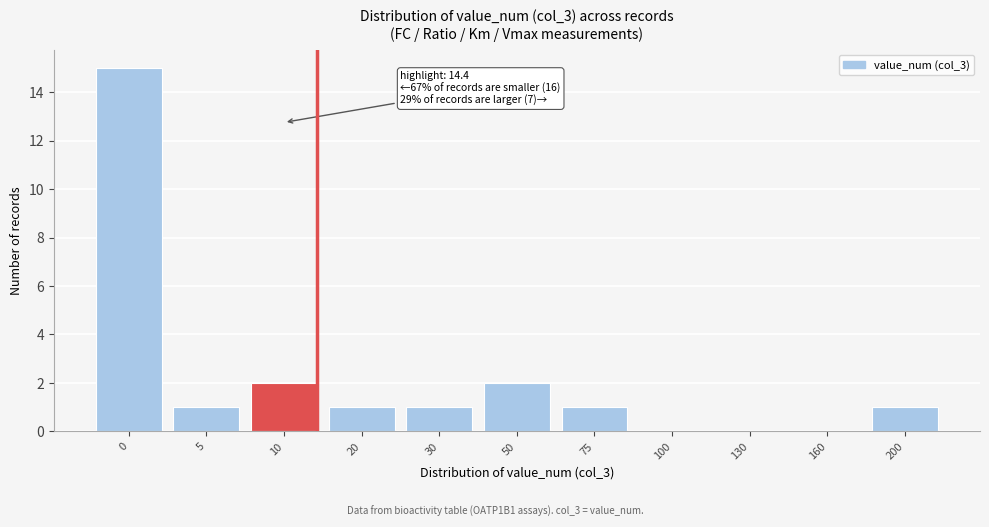

Reading left to right, list all the values displayed in this chart.

0=15	5=1	10=2	20=1	30=1	50=2	75=1	100=0	130=0	160=0	200=1